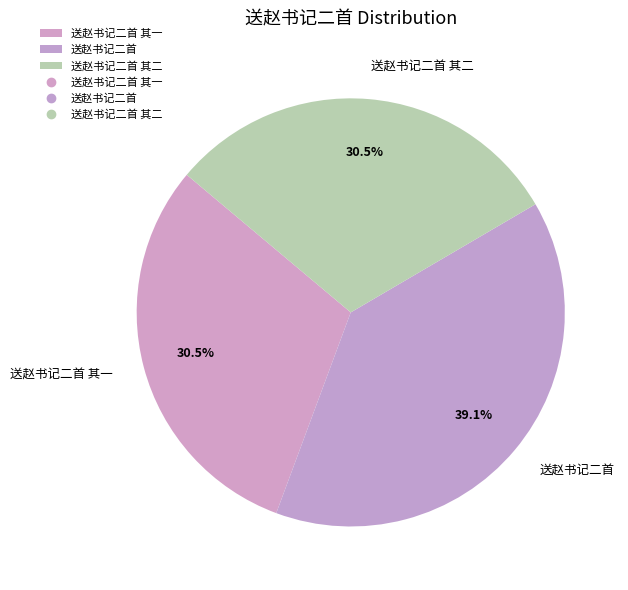

Count the number of slices in the pie.

3